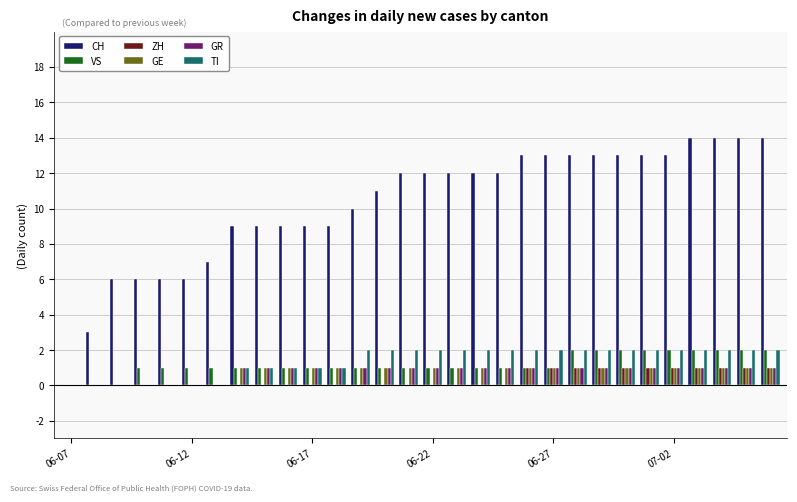

Reading right to left, what are all the values shown in this chart?

CH: 14	14	14	14	13	13	13	13	13	13	13	12	12	12	12	12	11	10	9	9	9	9	9	7	6	6	6	6	3	0
VS: 2	2	2	2	2	2	2	2	2	1	1	1	1	1	1	1	1	1	1	1	1	1	1	1	1	1	1	0	0	0
ZH: 1	1	1	1	1	1	1	1	1	1	1	0	0	0	0	0	0	0	0	0	0	0	0	0	0	0	0	0	0	0
GE: 1	1	1	1	1	1	1	1	1	1	1	1	1	1	1	1	1	1	1	1	1	1	1	0	0	0	0	0	0	0
GR: 1	1	1	1	1	1	1	1	1	1	1	1	1	1	1	1	1	1	1	1	1	1	1	0	0	0	0	0	0	0
TI: 2	2	2	2	2	2	2	2	2	2	2	2	2	2	2	2	2	2	1	1	1	1	1	0	0	0	0	0	0	0